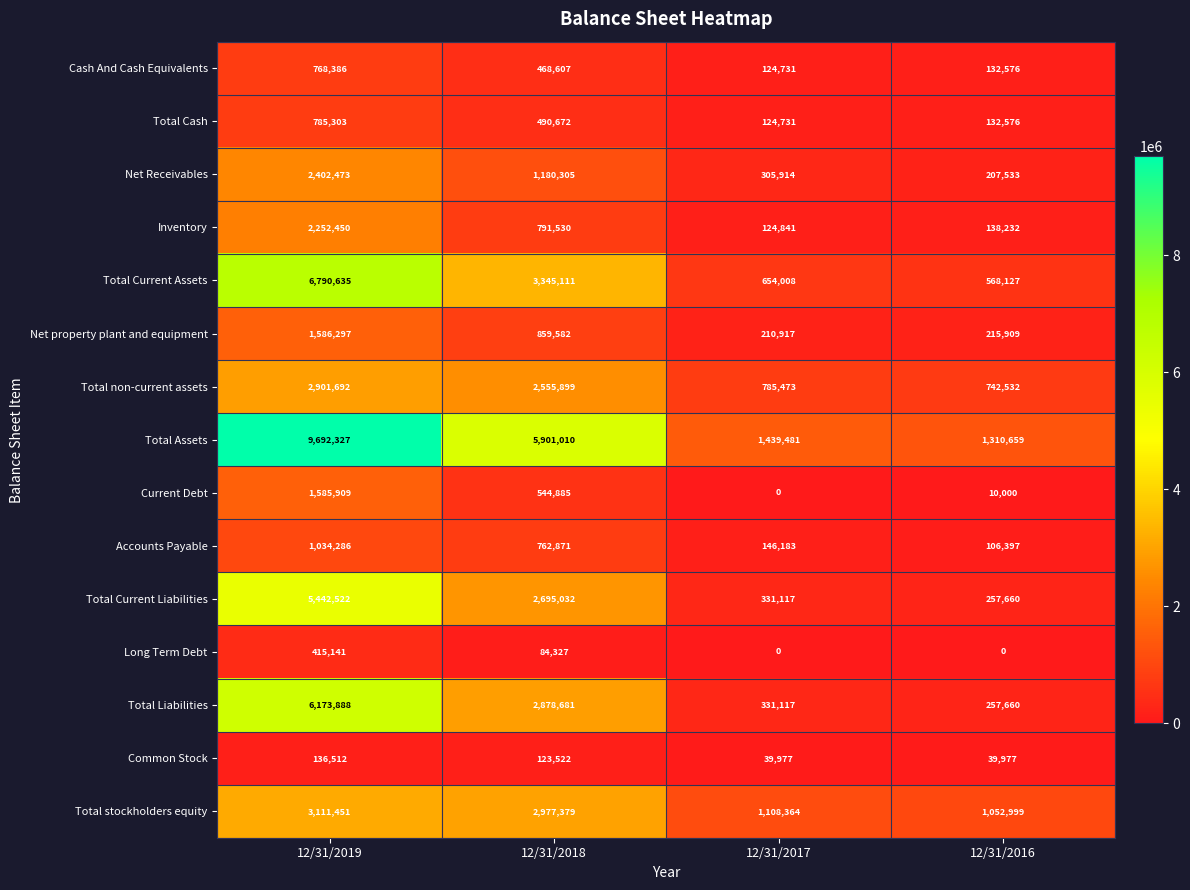

Which series has the largest total across all categories?

Total Assets